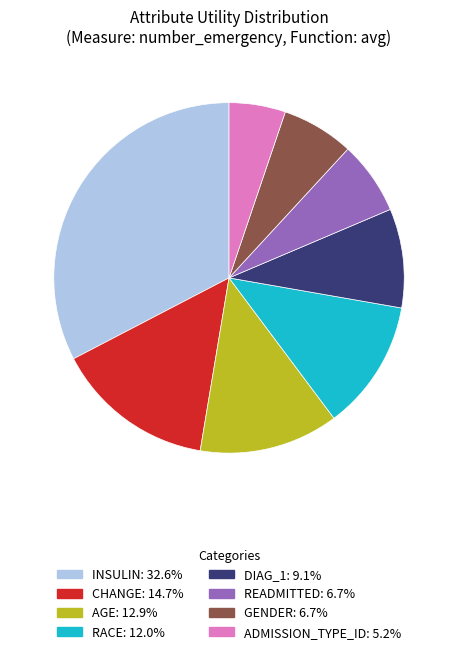

Is there a majority slice in this chart?

No